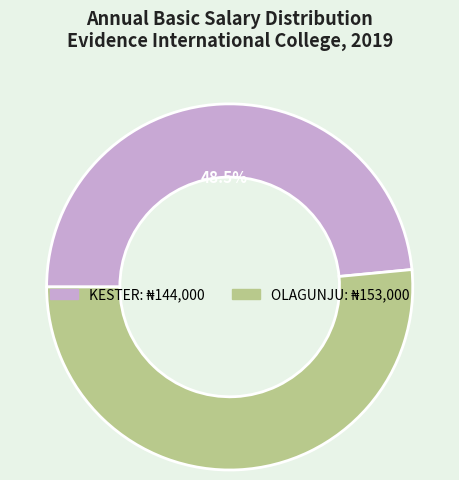

What is the largest slice in the pie chart?

OLAGUNJU